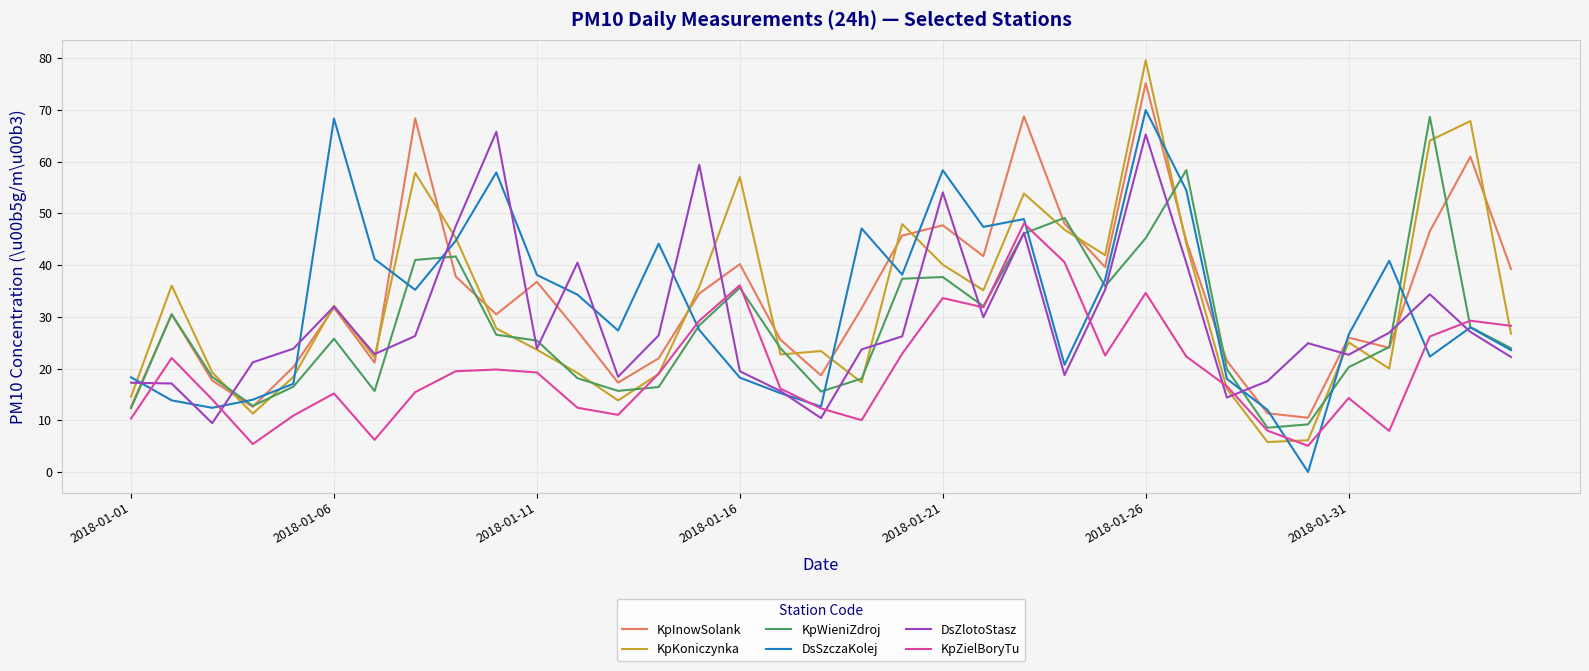

What is the greatest value displayed?

79.5